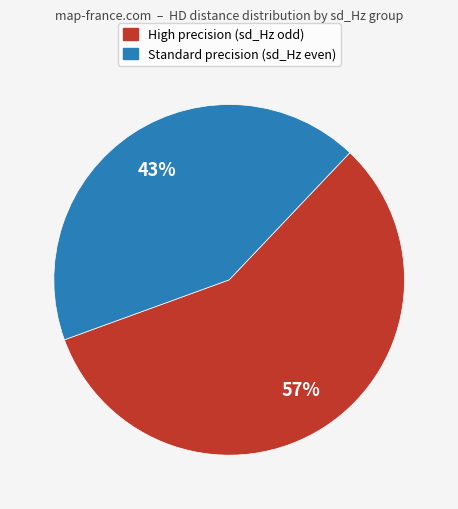

To the nearest percent, what is the average slice percentage?

50%